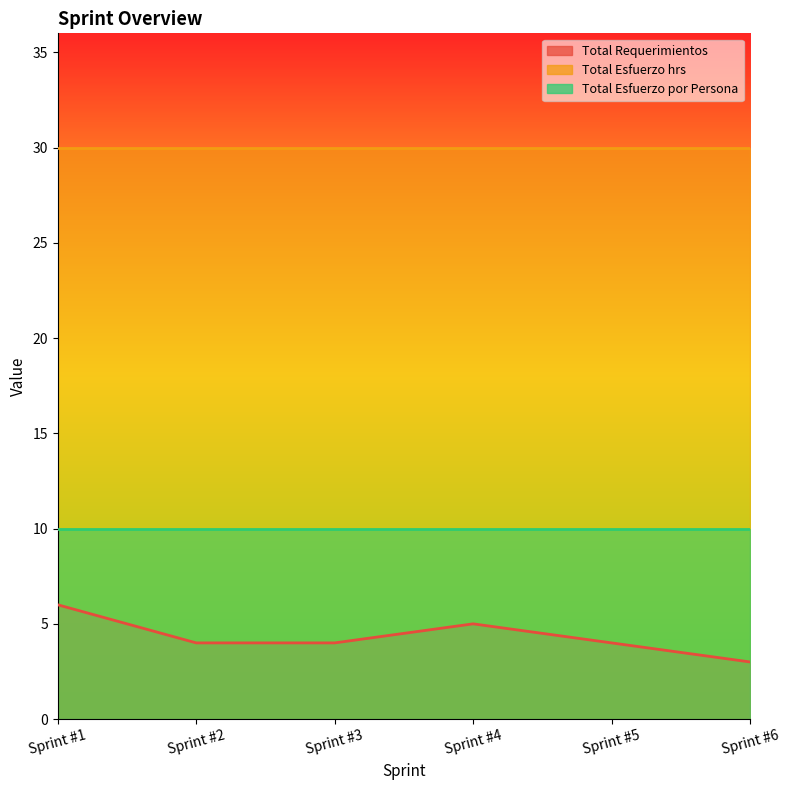

True or false: Total Esfuerzo hrs and Total Requerimientos intersect in this chart.

False